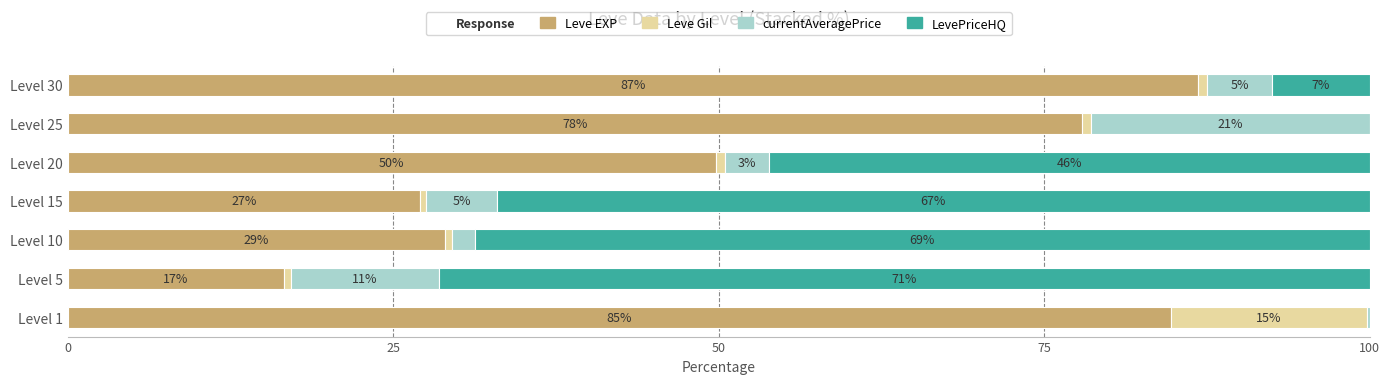

What is the total value across all series at Level 25?

100.0